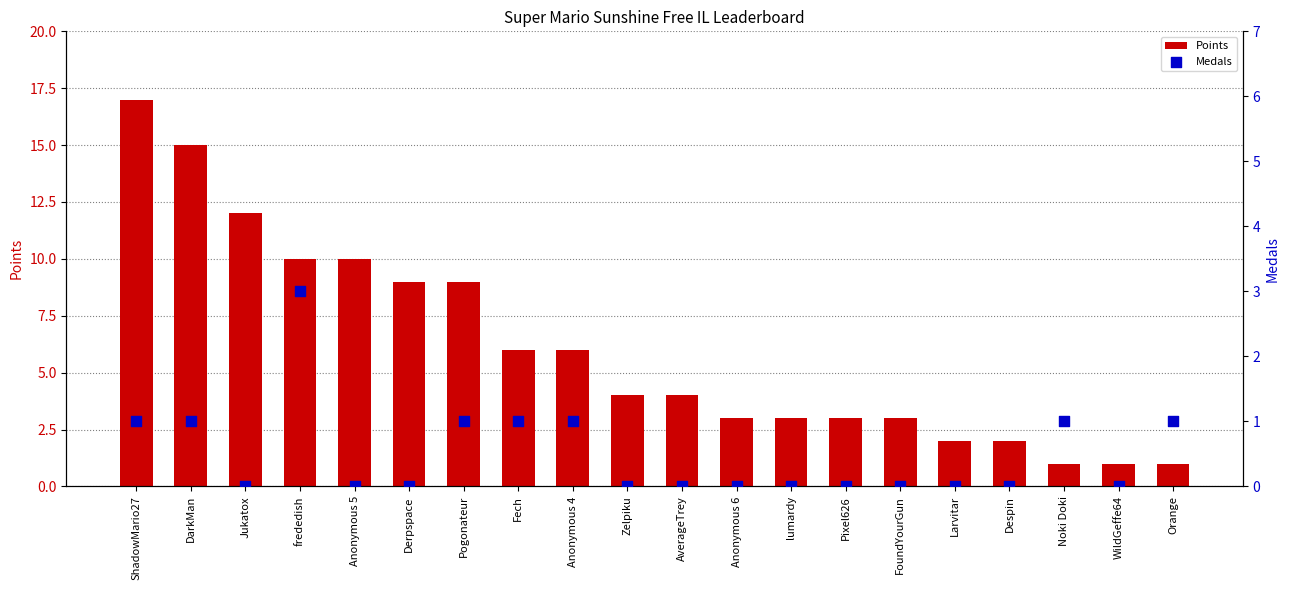

What is the total value across all series at Pogonateur?

10